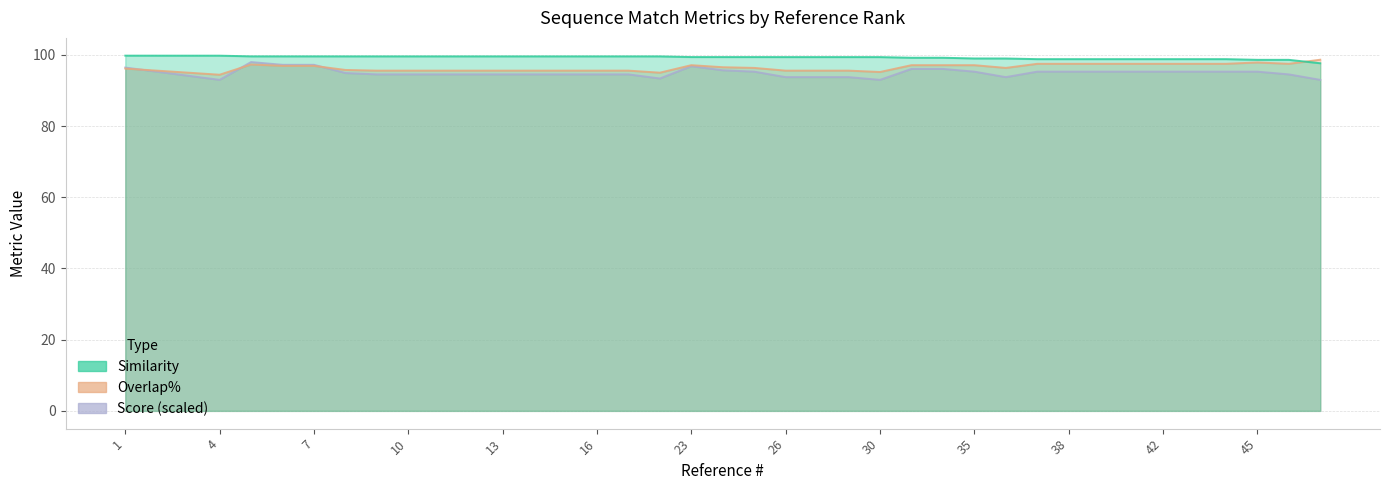

What is the value of the Similarity point at the 30th from the left?

98.8